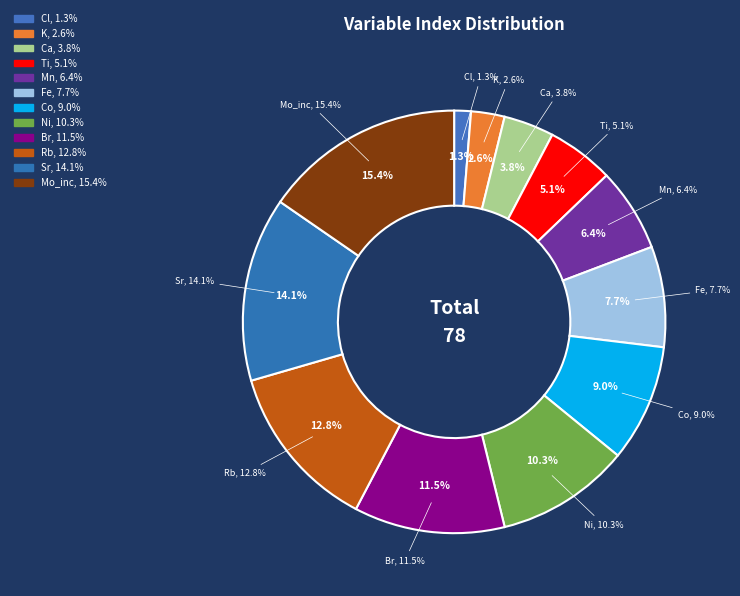

To the nearest percent, what is the difference between the largest and smallest slice percentages?

14%